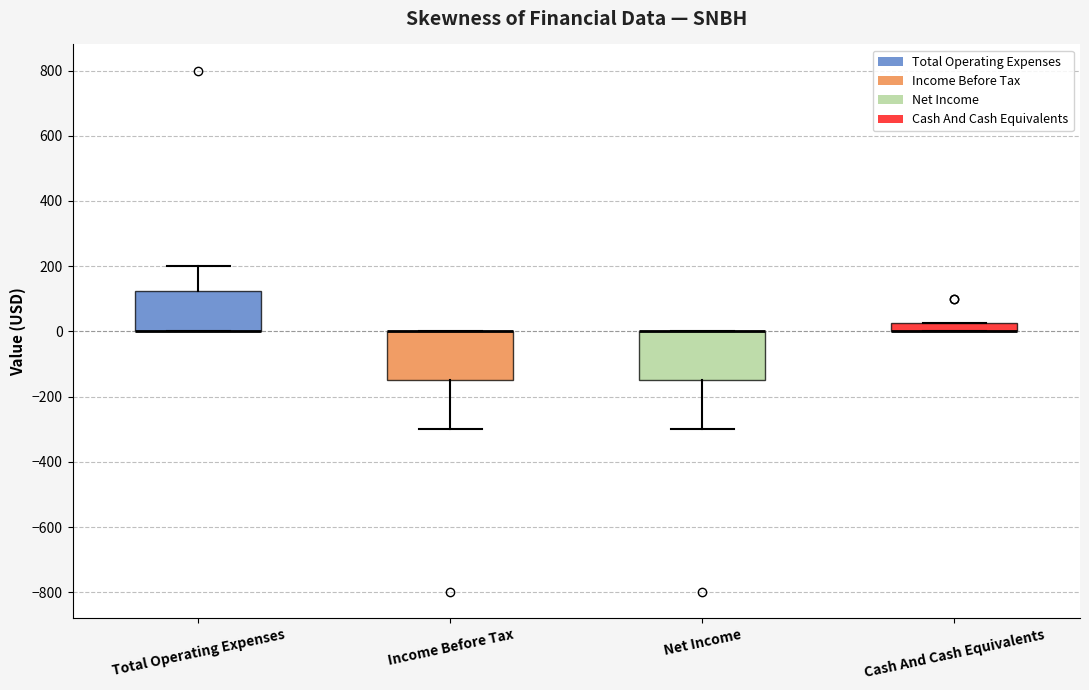

Where is the lower edge of the box for Cash And Cash Equivalents on the y-axis? The values are not printed on the chart, so give them approximately, as read against the axis.

0